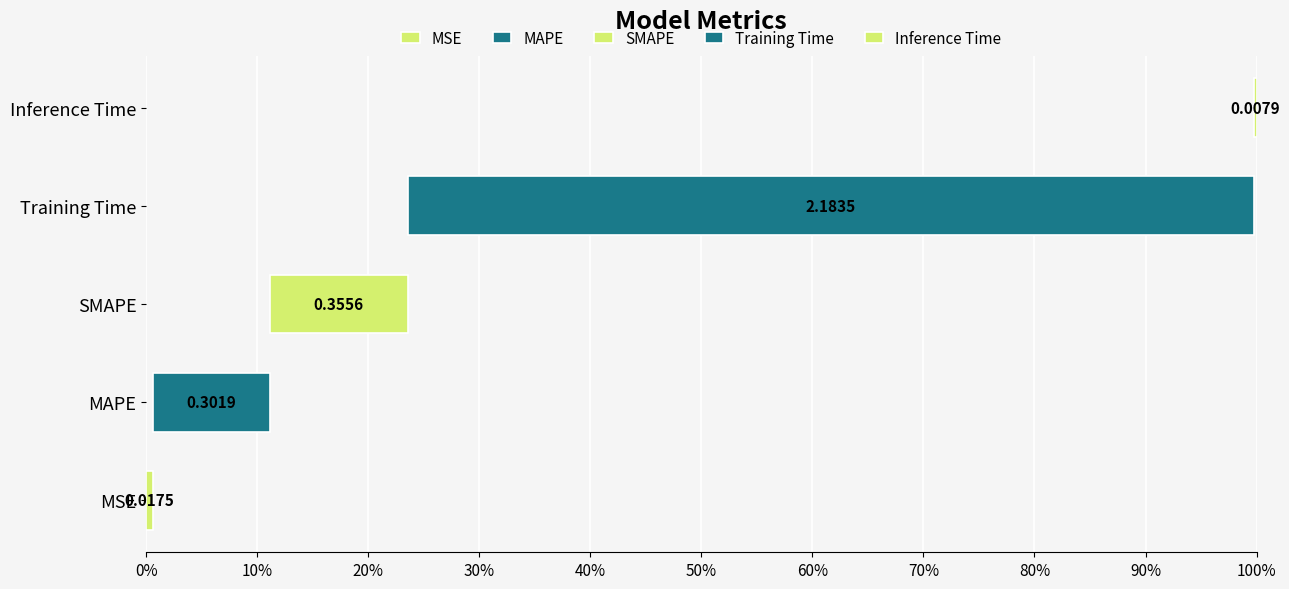

True or false: the data shows 2.2 at Training Time.

True